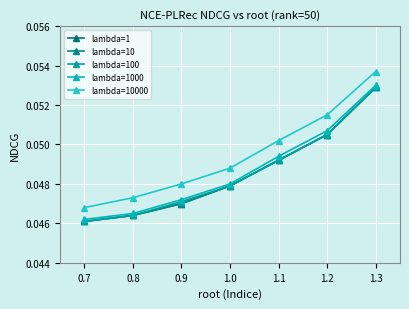

True or false: lambda=1000 has more than 1 interior local peaks.

False